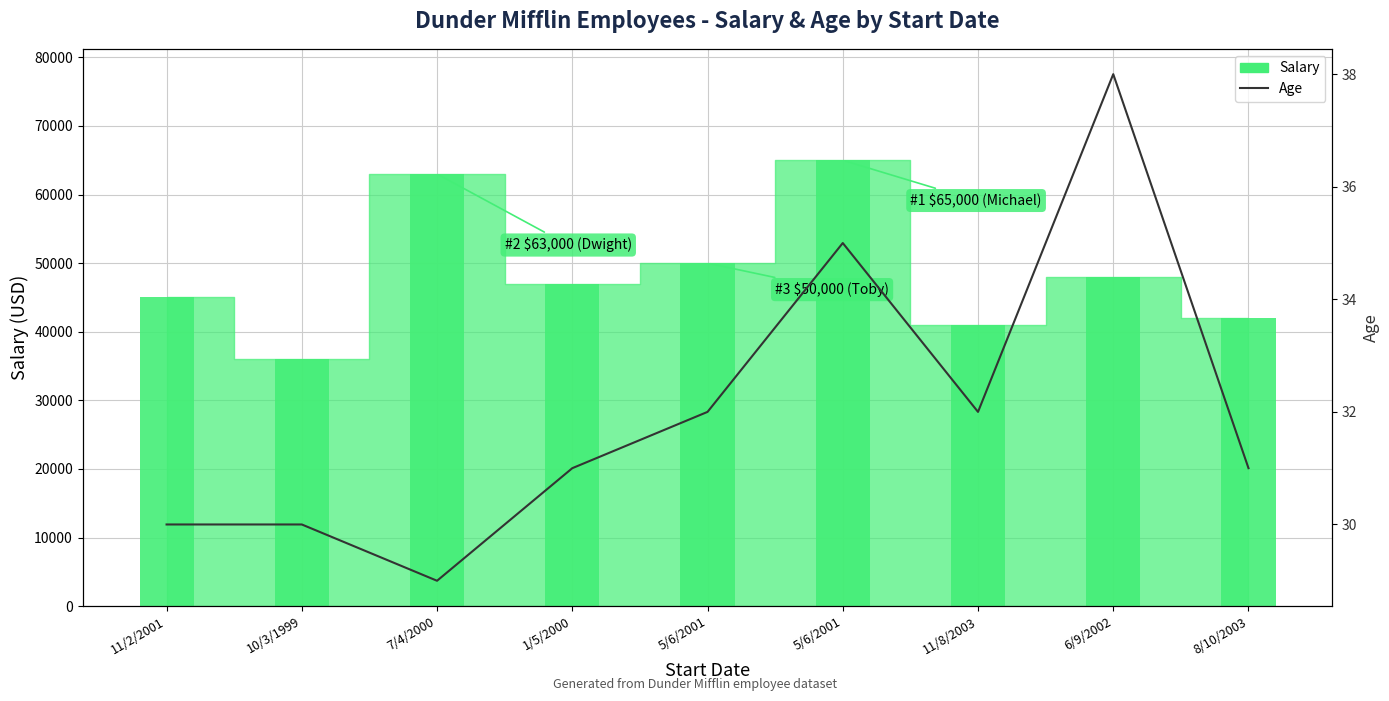

Reading right to left, what are all the values shown in this chart?

31	38	32	35	32	31	29	30	30